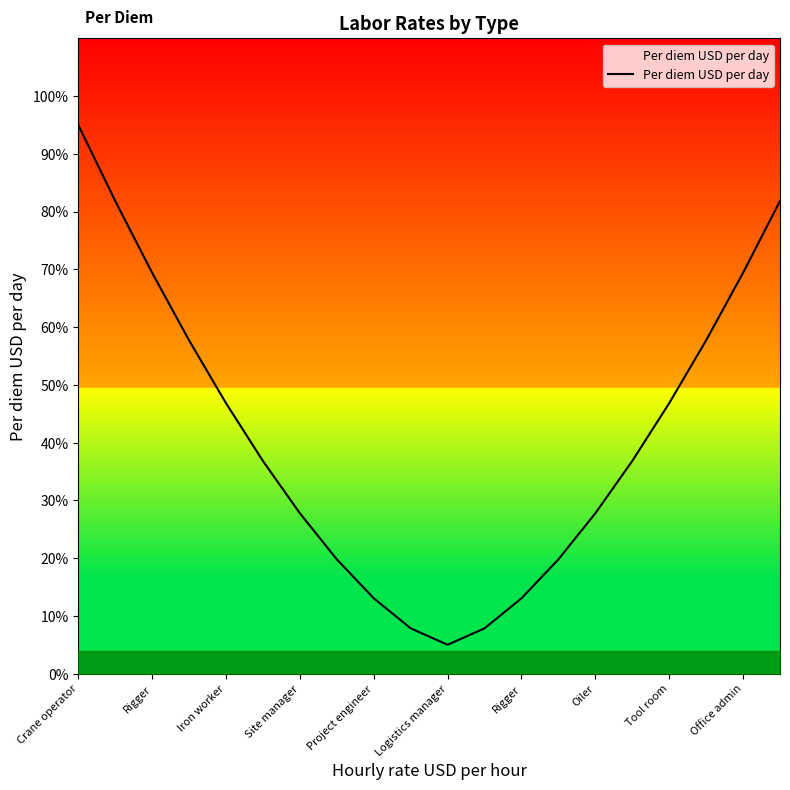

What is the minimum value shown in the chart?

5.0